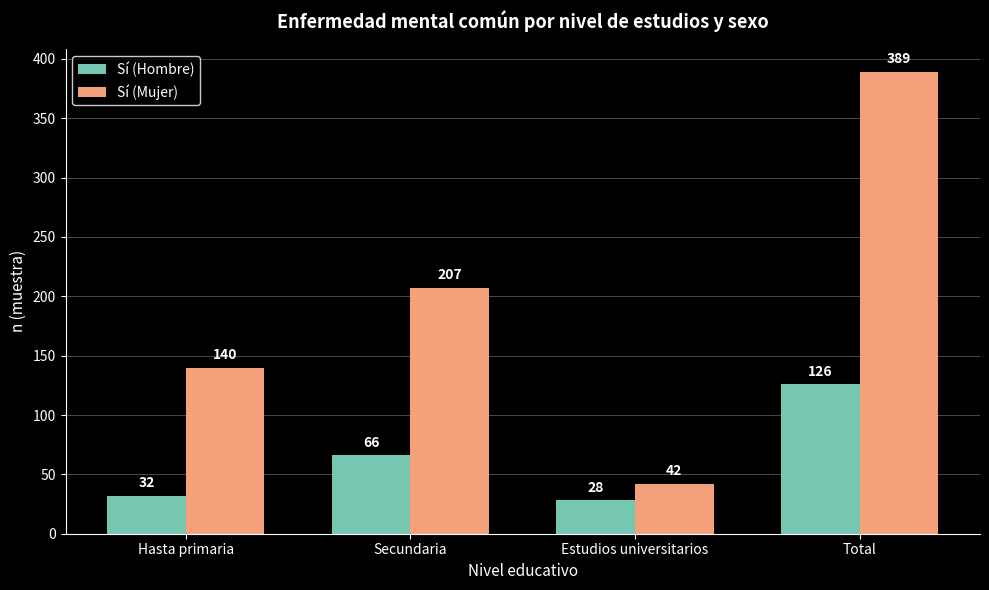

What is the difference between the maximum and minimum values in the Sí (Hombre) series?

98